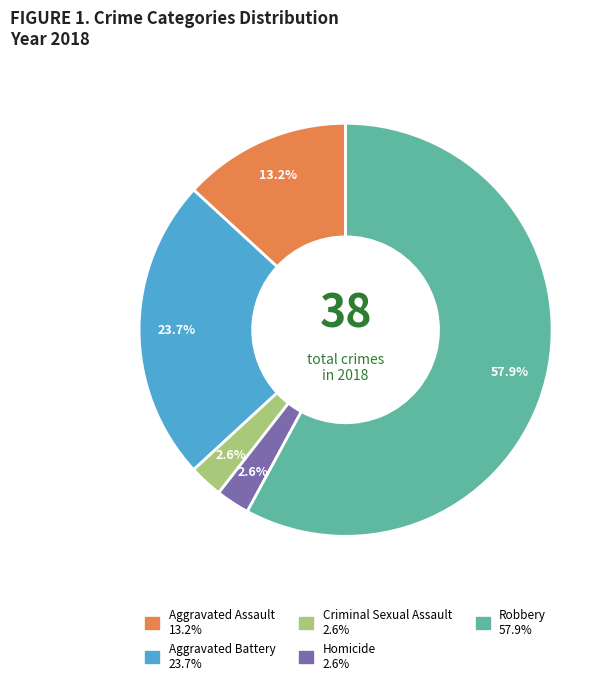

The Homicide slice represents 3% of the pie. True or false?

True